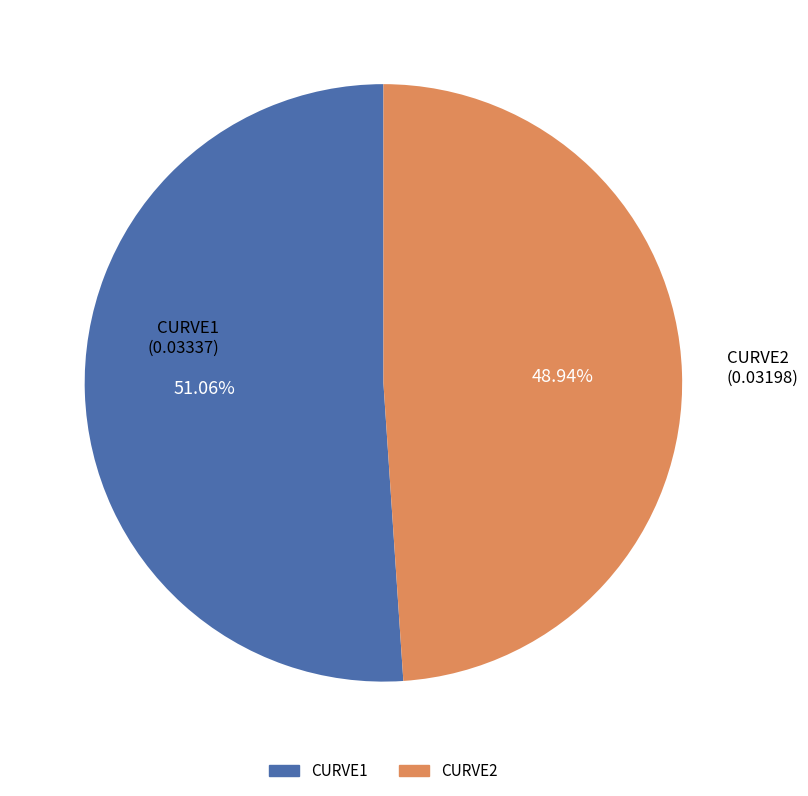

Which category accounts for the majority?

CURVE1